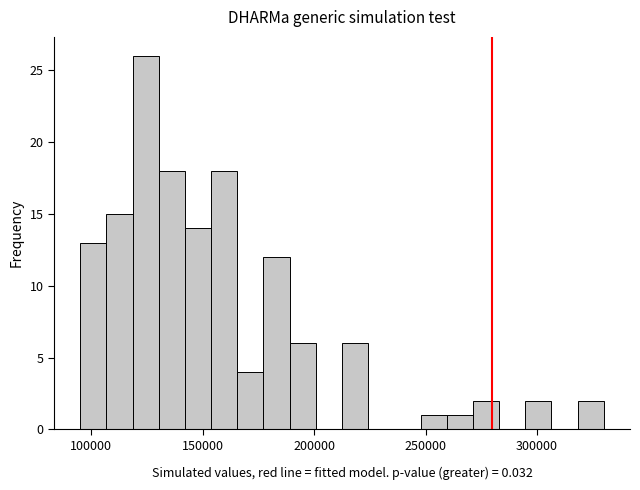

Read against the x-axis, roughly where is the centre of the tallest bar?

125000